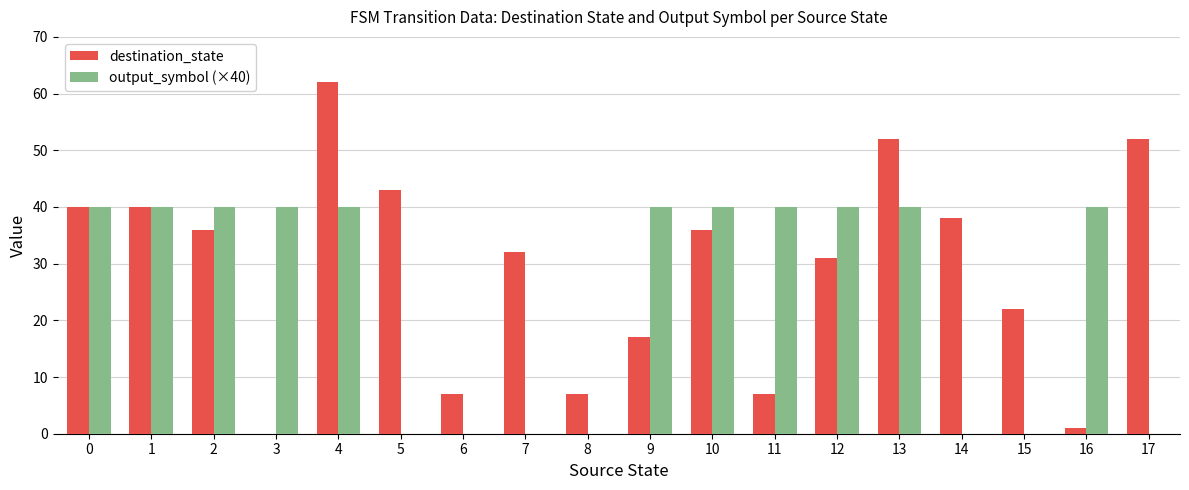

Which label corresponds to the largest value in the chart?

4